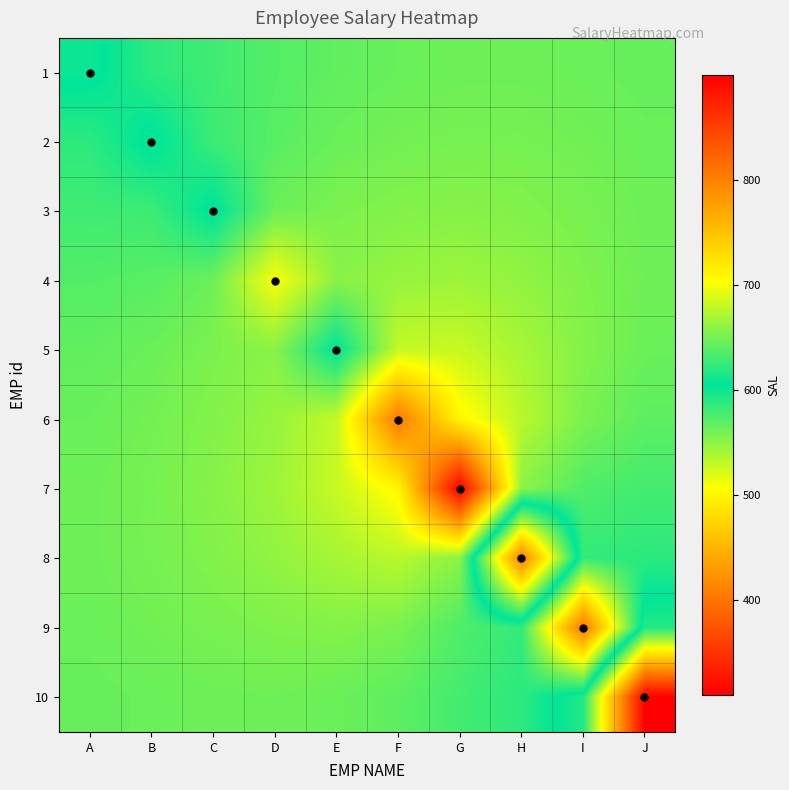

Which has a higher value, I or D?

I